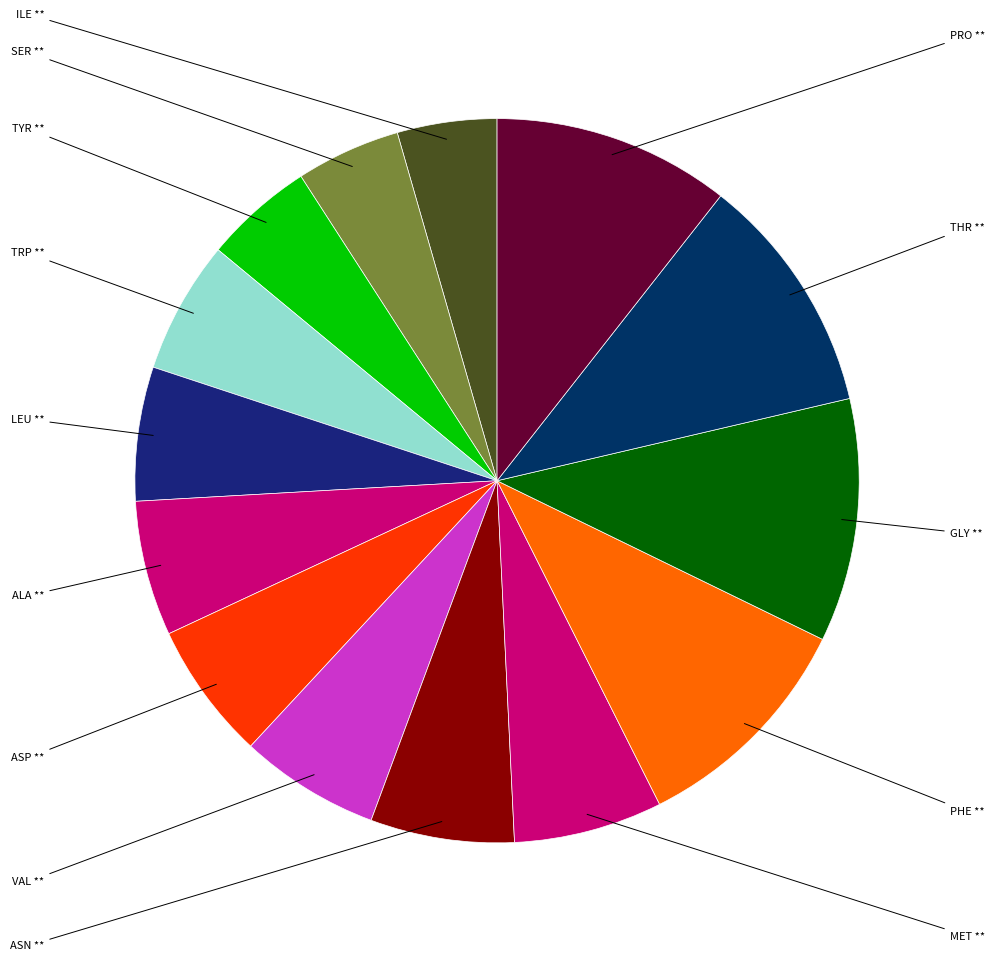

How many segments does this pie chart have?

14